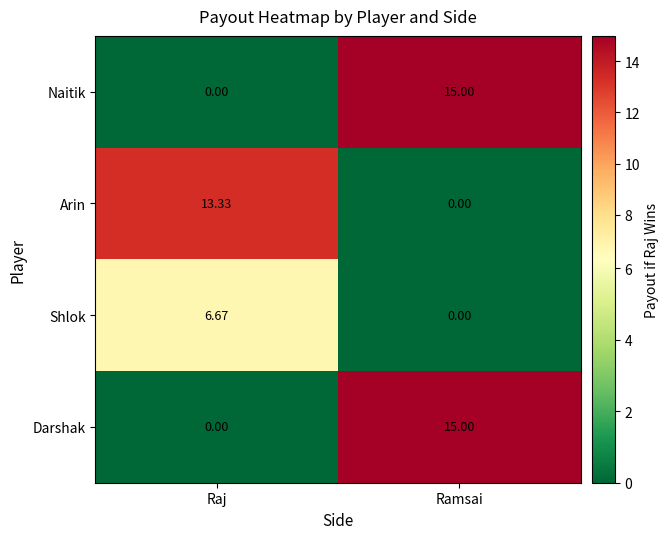

List the labels in order of Naitik value, largest first.

Ramsai, Raj